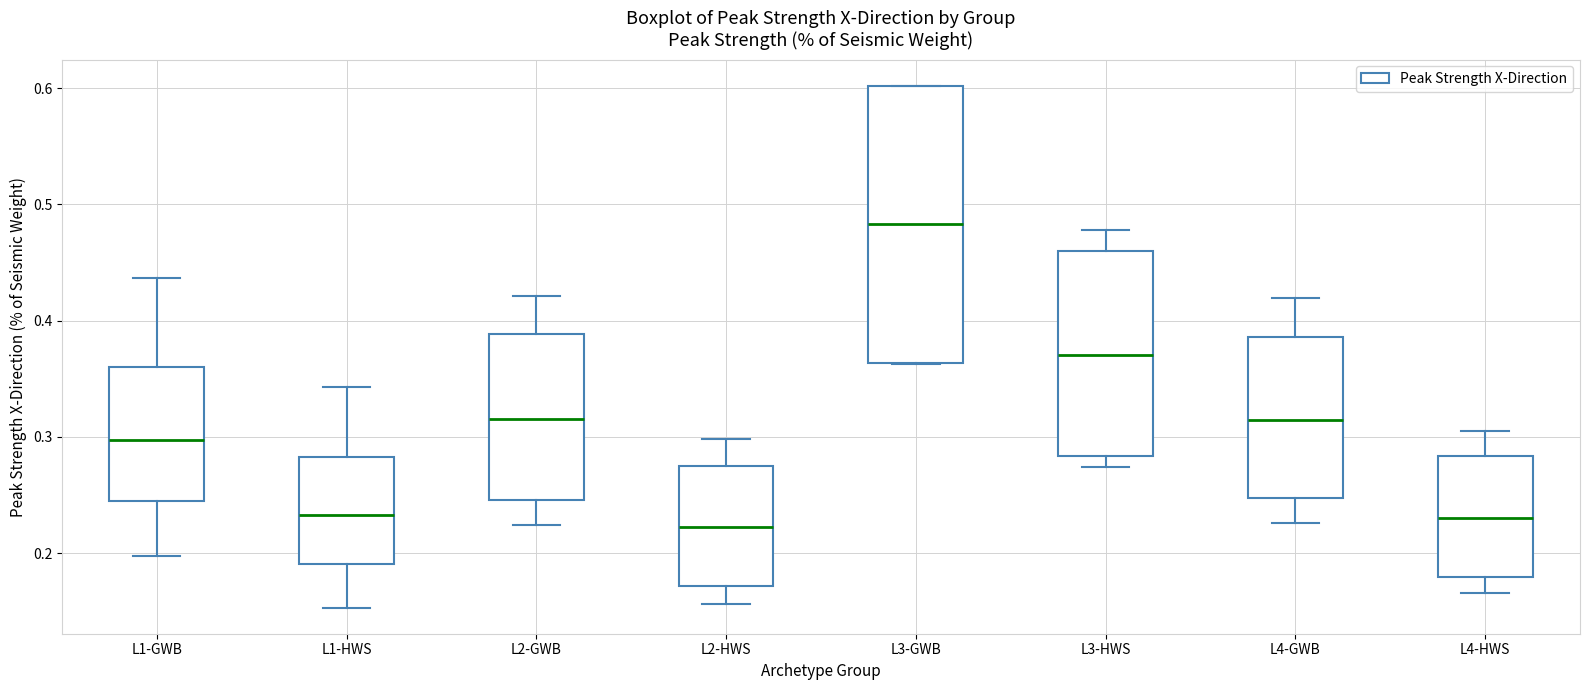

Reading left to right, transcribe this box plot: for each box, give where its median line is, the range the box spans, and where its two whiskers end, as read against the y-axis. The values are not printed on the chart, so give them approximately, as read against the axis.

L1-GWB: median 0.30, box 0.24 to 0.36, whiskers 0.20 to 0.44
L1-HWS: median 0.23, box 0.19 to 0.28, whiskers 0.15 to 0.34
L2-GWB: median 0.32, box 0.25 to 0.39, whiskers 0.22 to 0.42
L2-HWS: median 0.22, box 0.17 to 0.28, whiskers 0.16 to 0.30
L3-GWB: median 0.48, box 0.36 to 0.60, whiskers 0.36 to 0.60
L3-HWS: median 0.37, box 0.28 to 0.46, whiskers 0.27 to 0.48
L4-GWB: median 0.31, box 0.25 to 0.39, whiskers 0.23 to 0.42
L4-HWS: median 0.23, box 0.18 to 0.28, whiskers 0.17 to 0.30